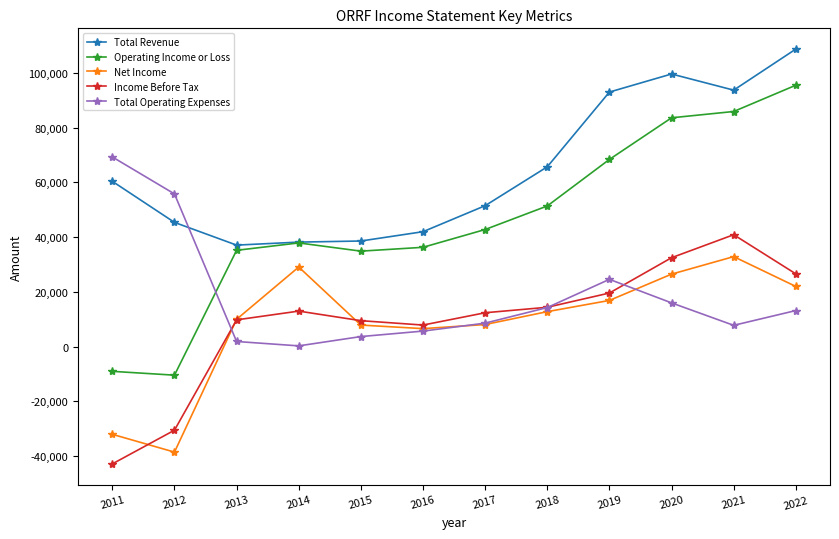

What is the value of the Income Before Tax point at the 12th from the left?

26600